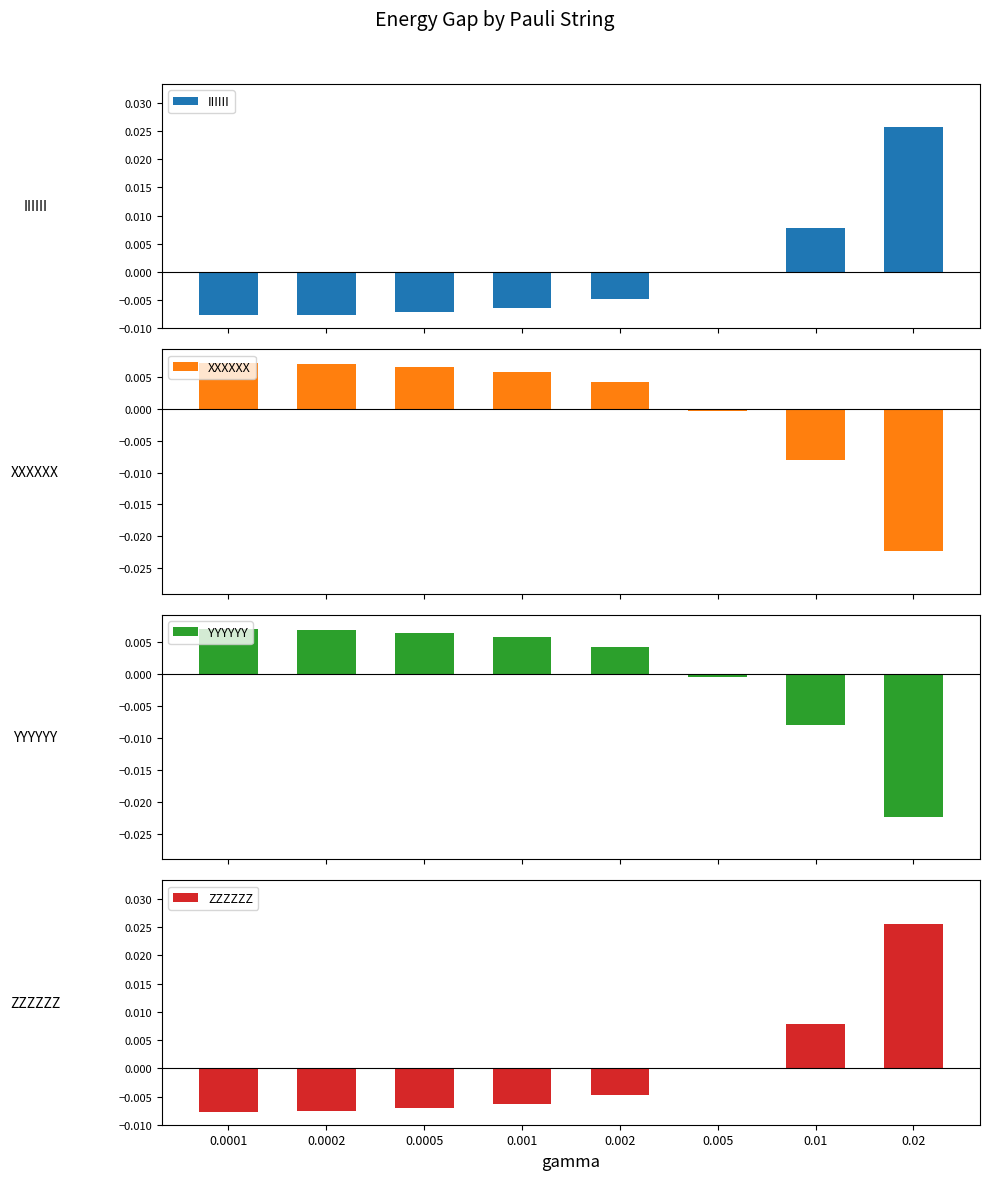

How many data points in XXXXXX are above 0?

5